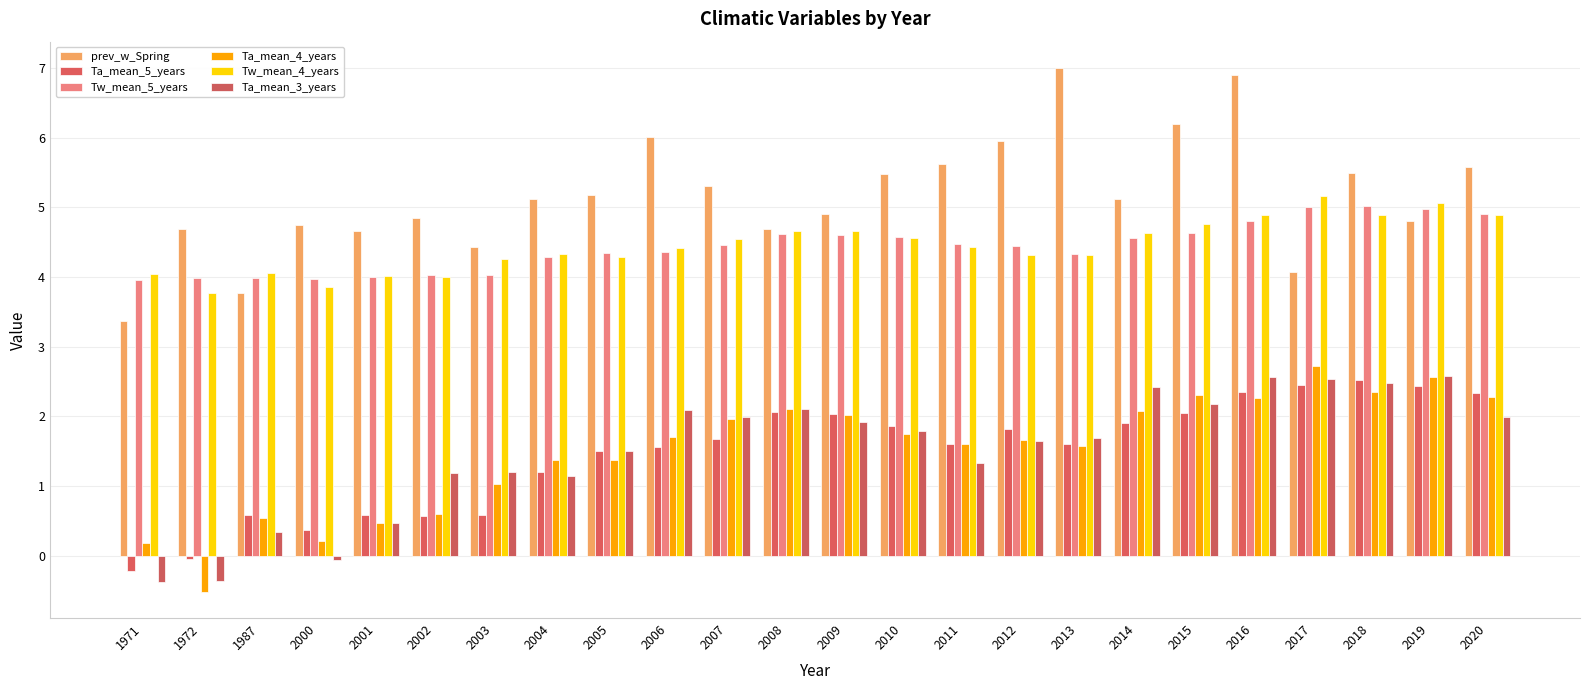

What are all the series names shown in the legend?

prev_w_Spring, Ta_mean_5_years, Tw_mean_5_years, Ta_mean_4_years, Tw_mean_4_years, Ta_mean_3_years